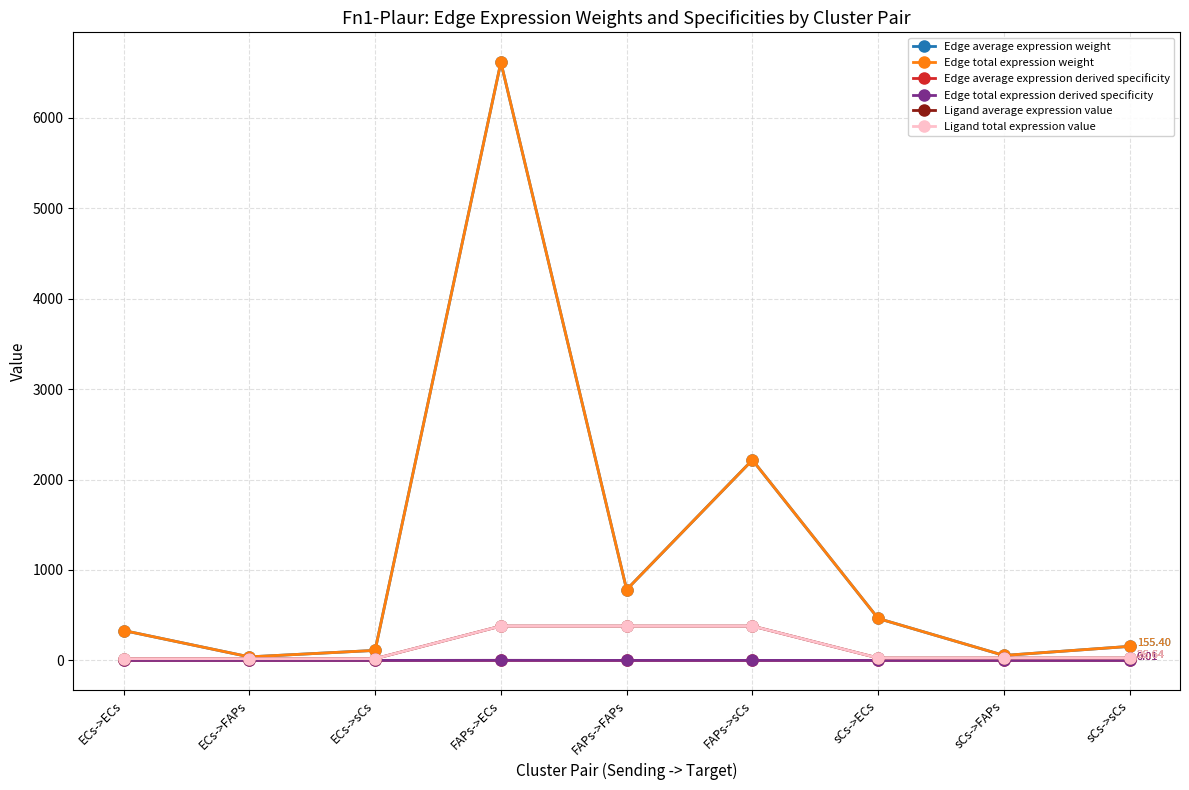

Reading right to left, list all the values displayed in this chart.

Edge average expression weight: 155.4	54.9	463.8	2216.7	782.8	6615.8	110.8	39.1	330.8
Edge total expression weight: 155.4	54.9	463.8	2216.7	782.8	6615.8	110.8	39.1	330.8
Edge average expression derived specificity: 0.0	0.0	0.0	0.2	0.1	0.6	0.0	0.0	0.0
Edge total expression derived specificity: 0.0	0.0	0.0	0.2	0.1	0.6	0.0	0.0	0.0
Ligand average expression value: 26.6	26.6	26.6	380.0	380.0	380.0	19.0	19.0	19.0
Ligand total expression value: 26.6	26.6	26.6	380.0	380.0	380.0	19.0	19.0	19.0